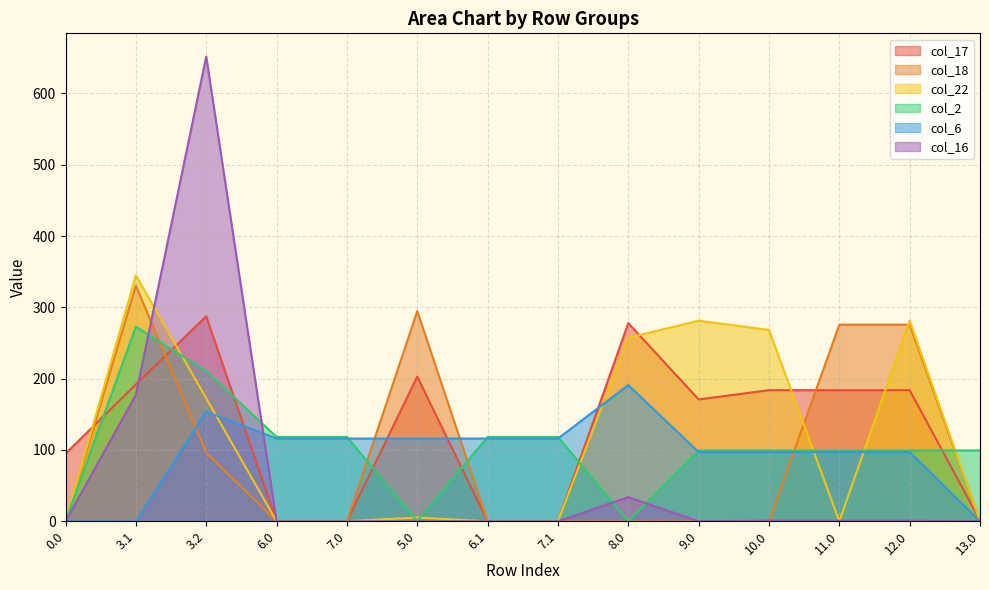

Read the col_2 value at 13.0.

99.3